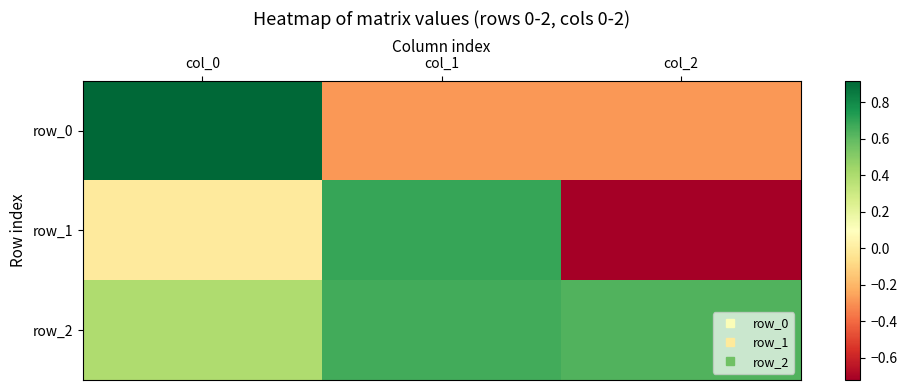

Between col_2 and col_0, which is larger?

col_0